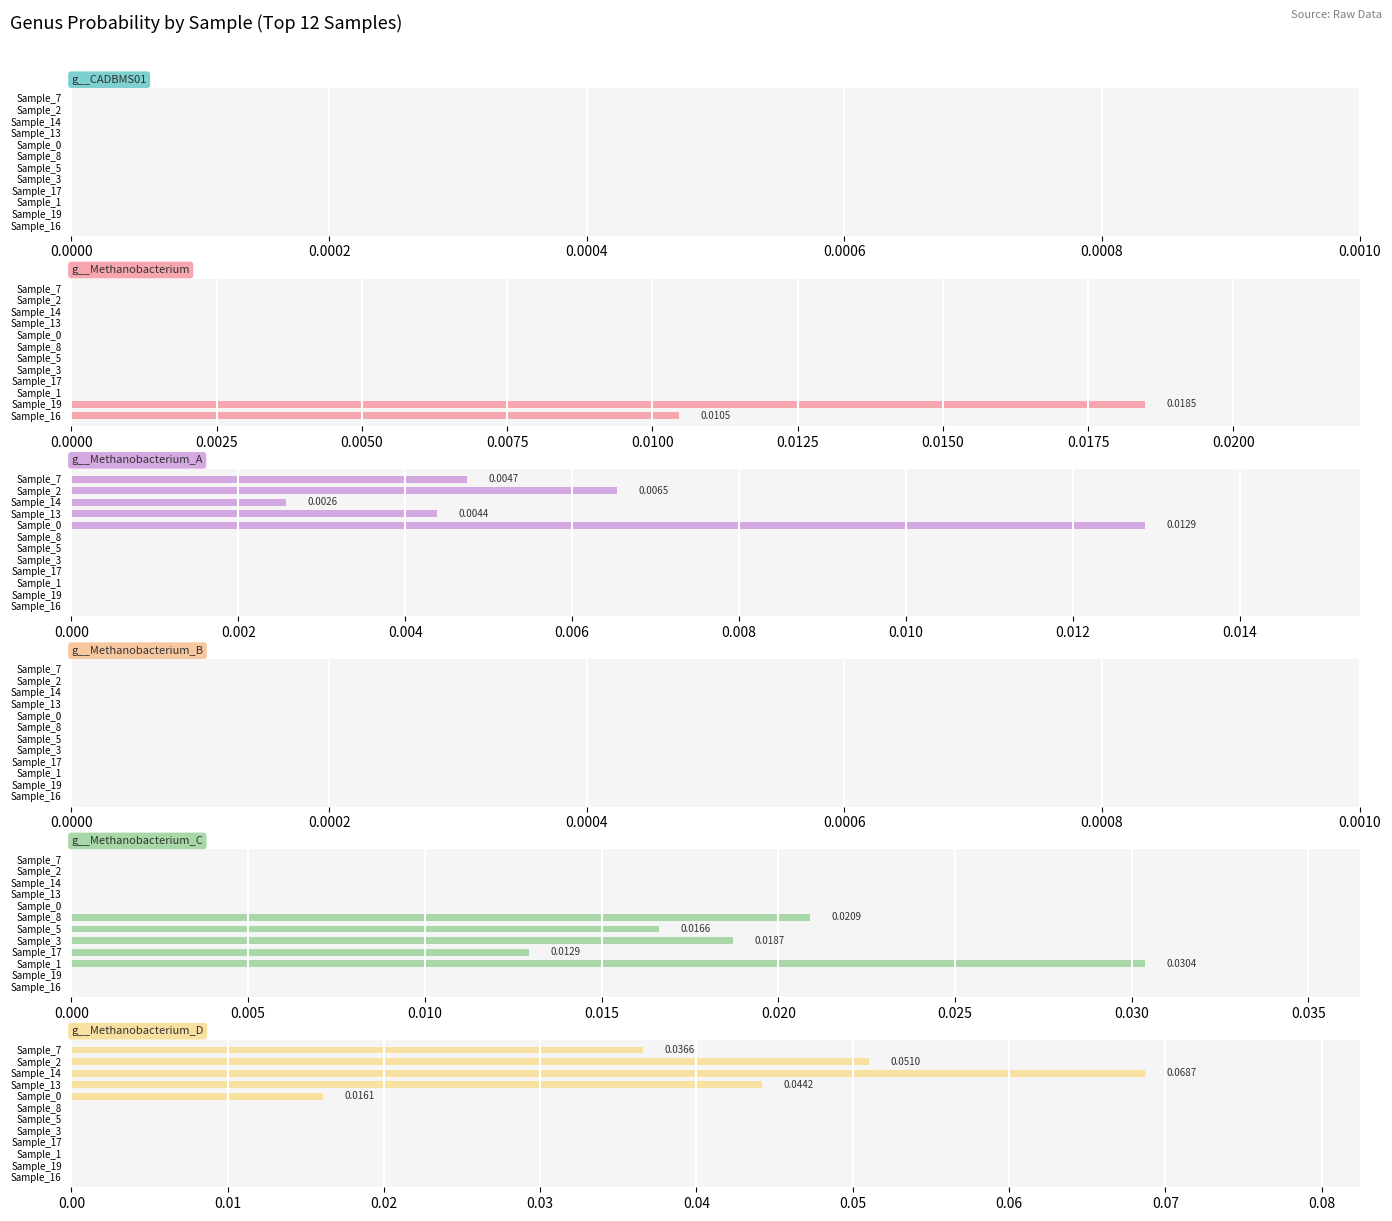

Is it true that g__Methanobacterium_C equals 0.0 at Sample_13?

False